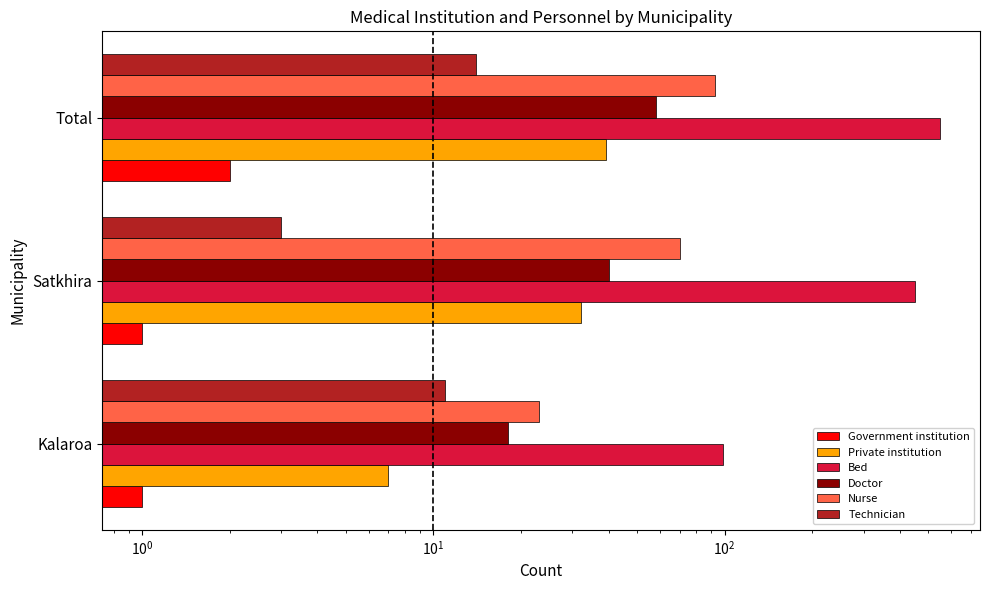

Count the number of data series in this chart.

6